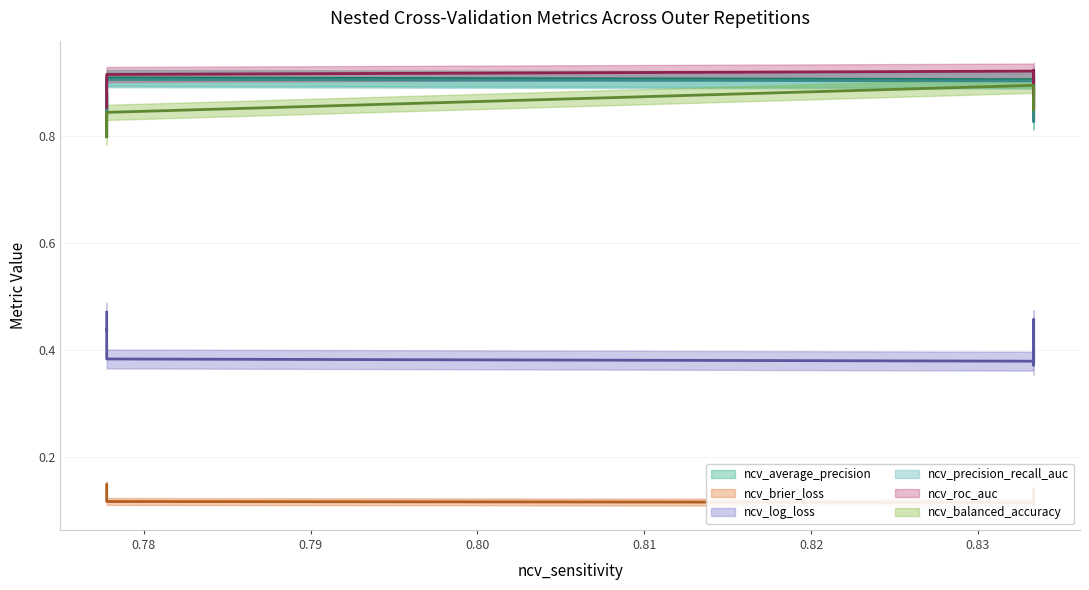

At which category is the sum across all series the highest?

0.8333333333333334